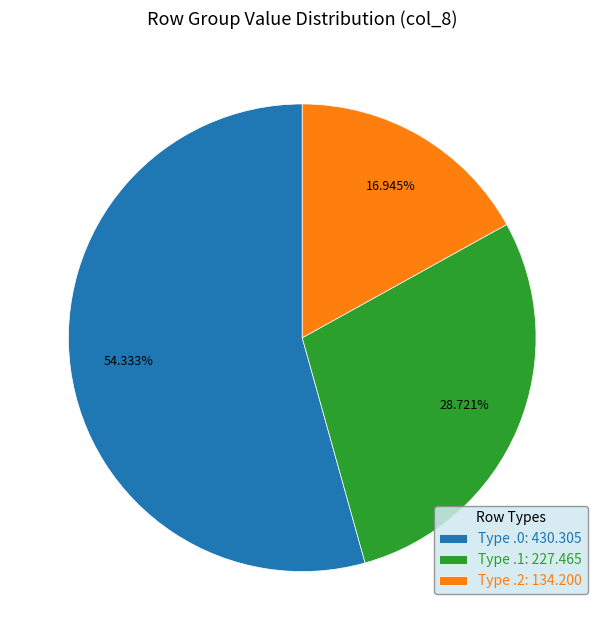

How many slices are in this pie chart?

3